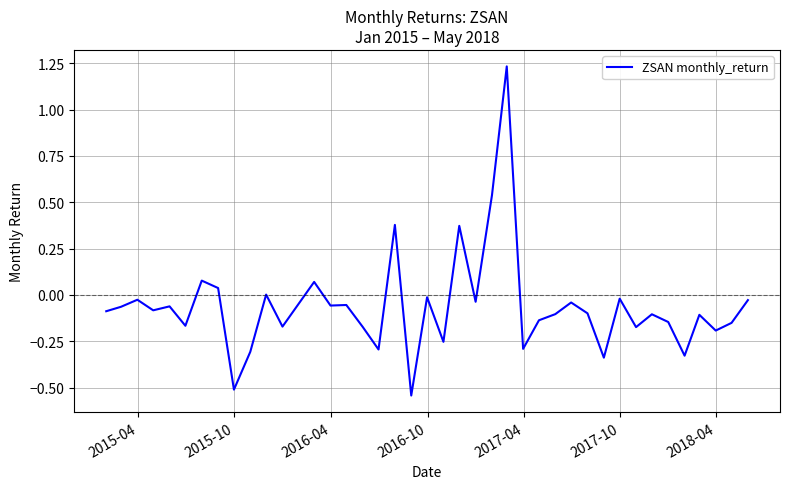

What is the difference between the maximum and minimum values?

1.8